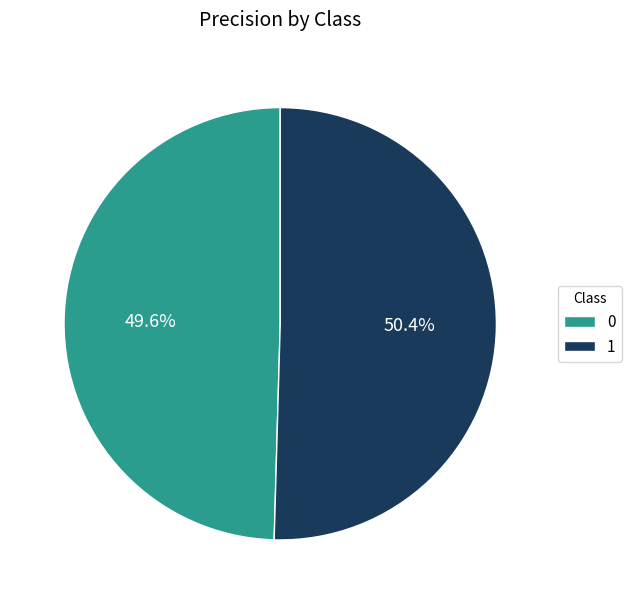

What portion of the pie excludes 0?

50.4%